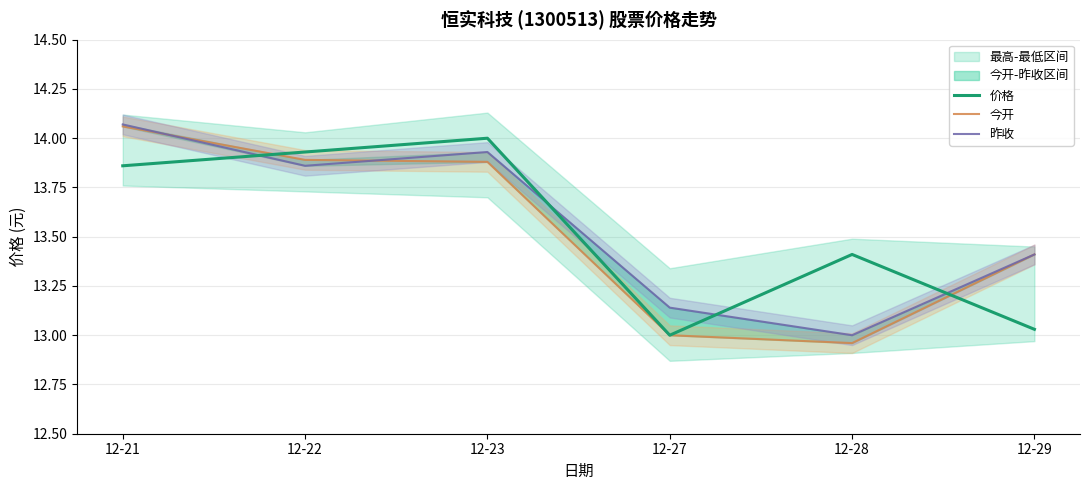

How many lines are shown in the chart?

3